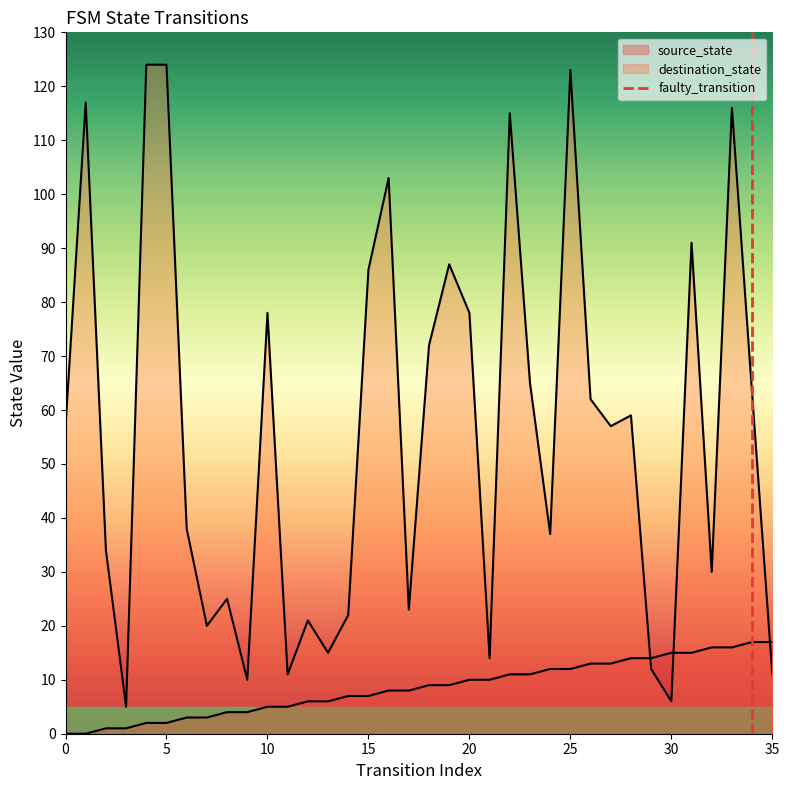

True or false: source_state has a value of 9 at 33.

False